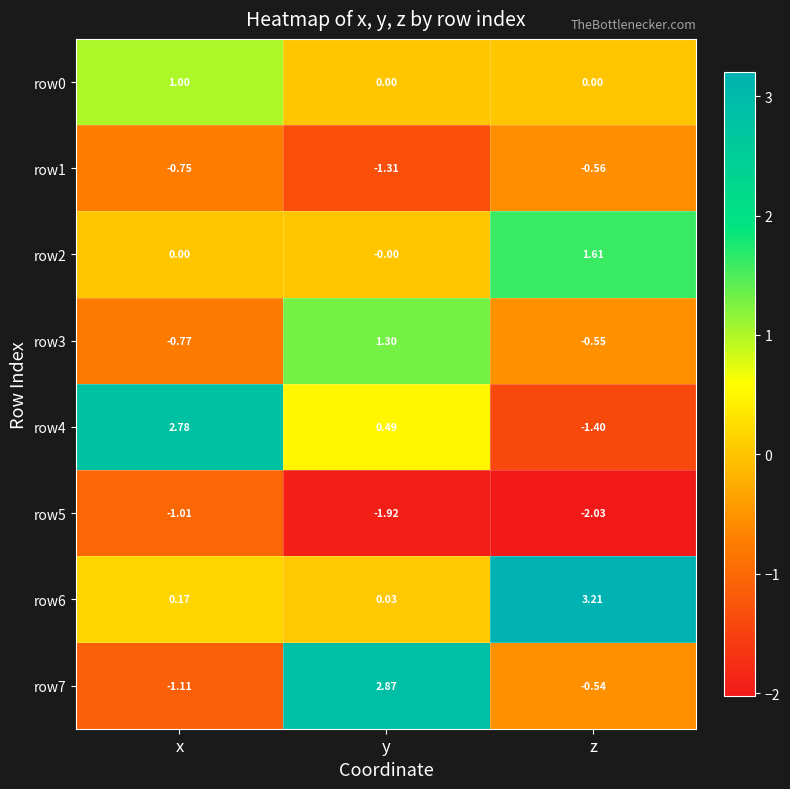

How many data points in row4 are less than 0?

1